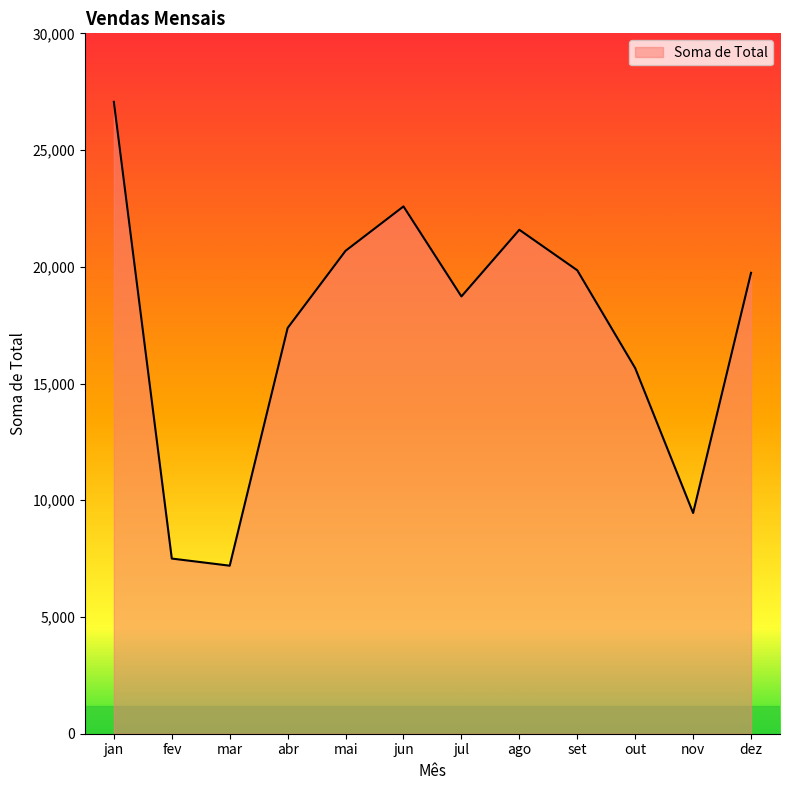

How many interior local peaks (higher than both neighbors) does the data have?

2